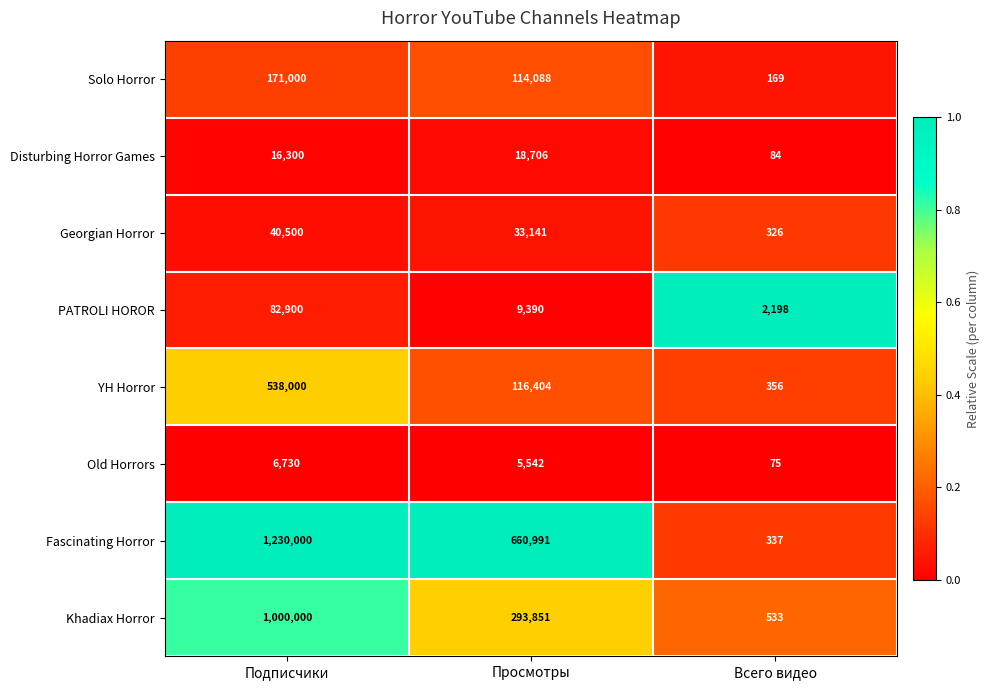

At which category is the sum across all series the highest?

Подписчики